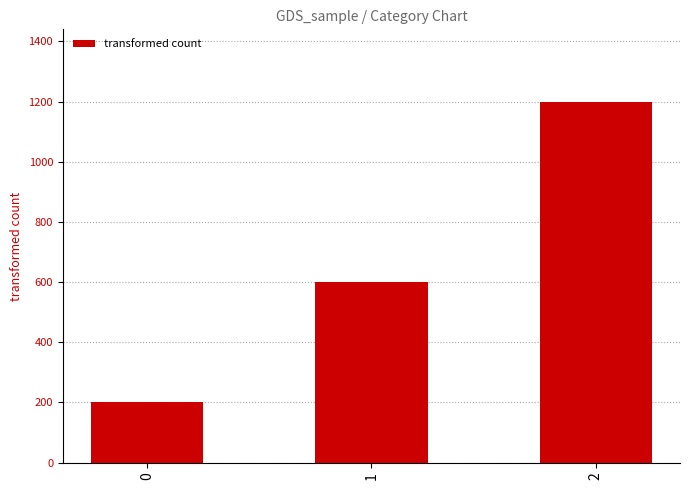

What is the value of the 2nd bar from the left?

600